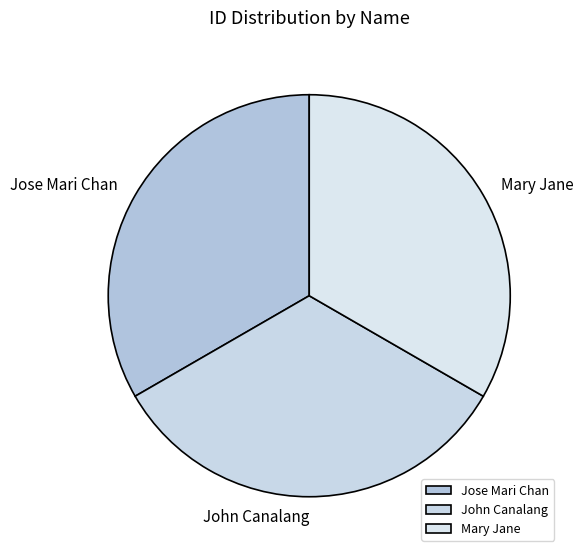

How many slices are in this pie chart?

3